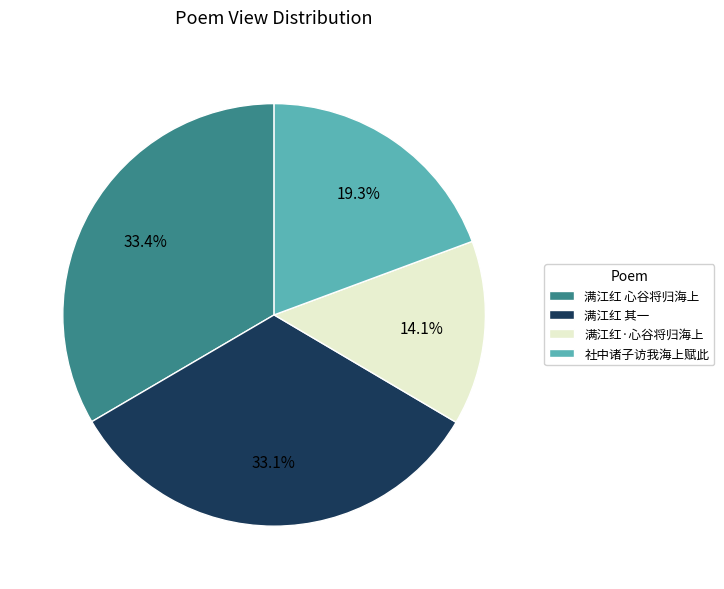

How many slices are in this pie chart?

4